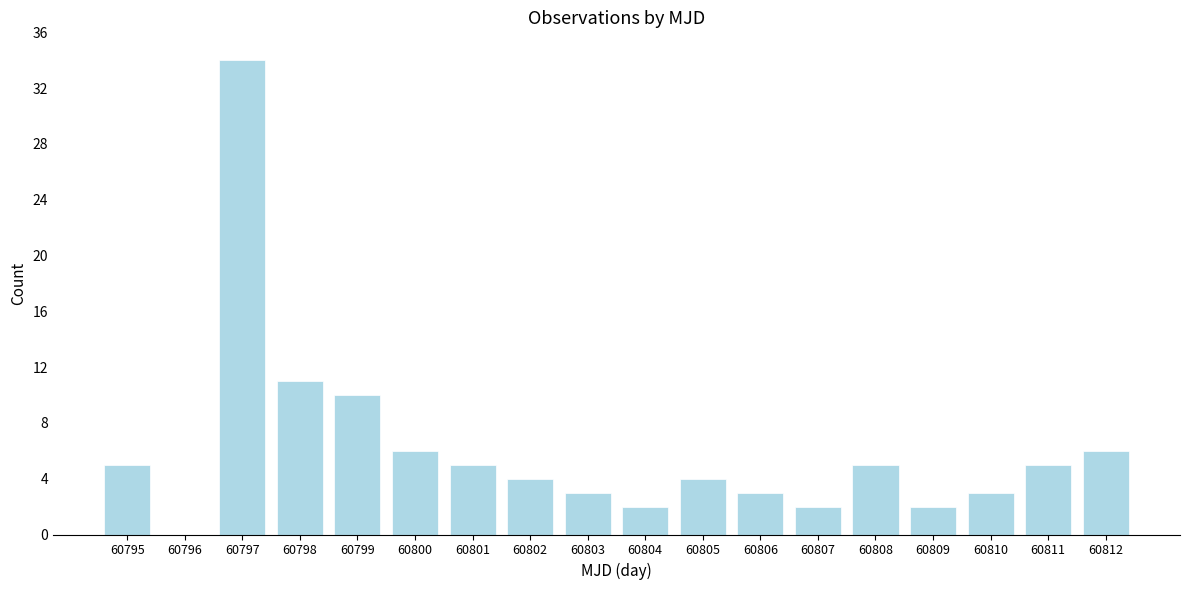

Reading left to right, list all the values displayed in this chart.

60795=5	60796=0	60797=34	60798=11	60799=10	60800=6	60801=5	60802=4	60803=3	60804=2	60805=4	60806=3	60807=2	60808=5	60809=2	60810=3	60811=5	60812=6